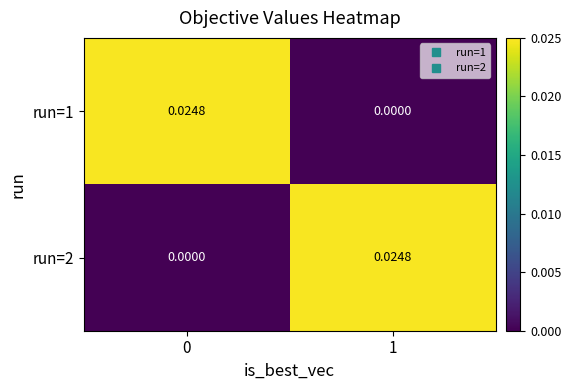

At which category does the chart reach its minimum across all series?

1